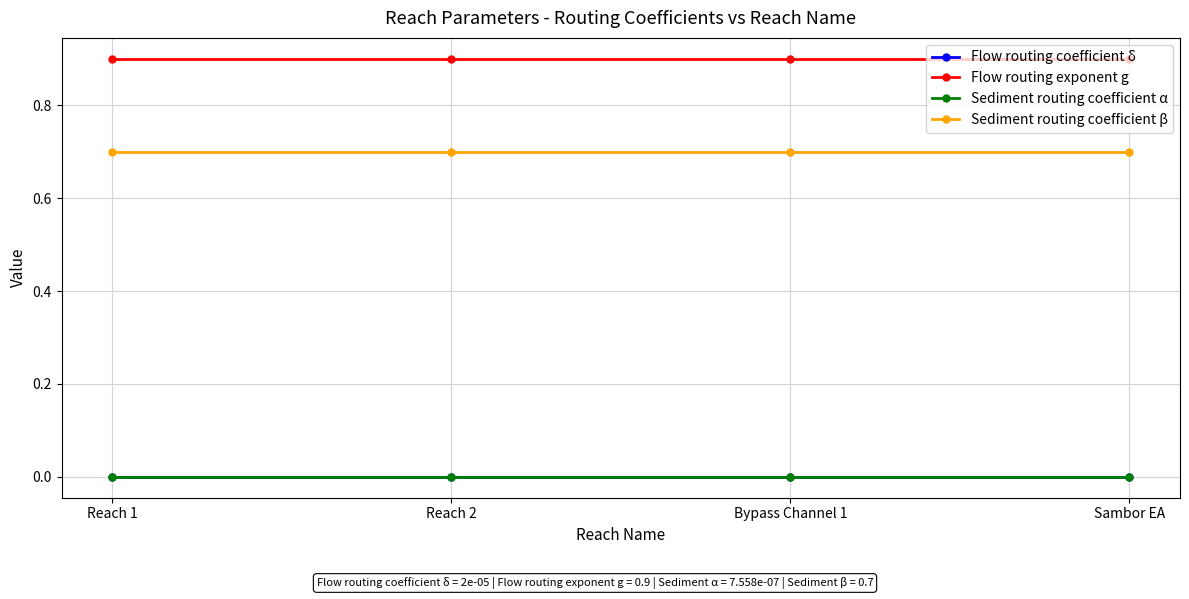

What is the lowest value of the Flow routing exponent g series?

0.9